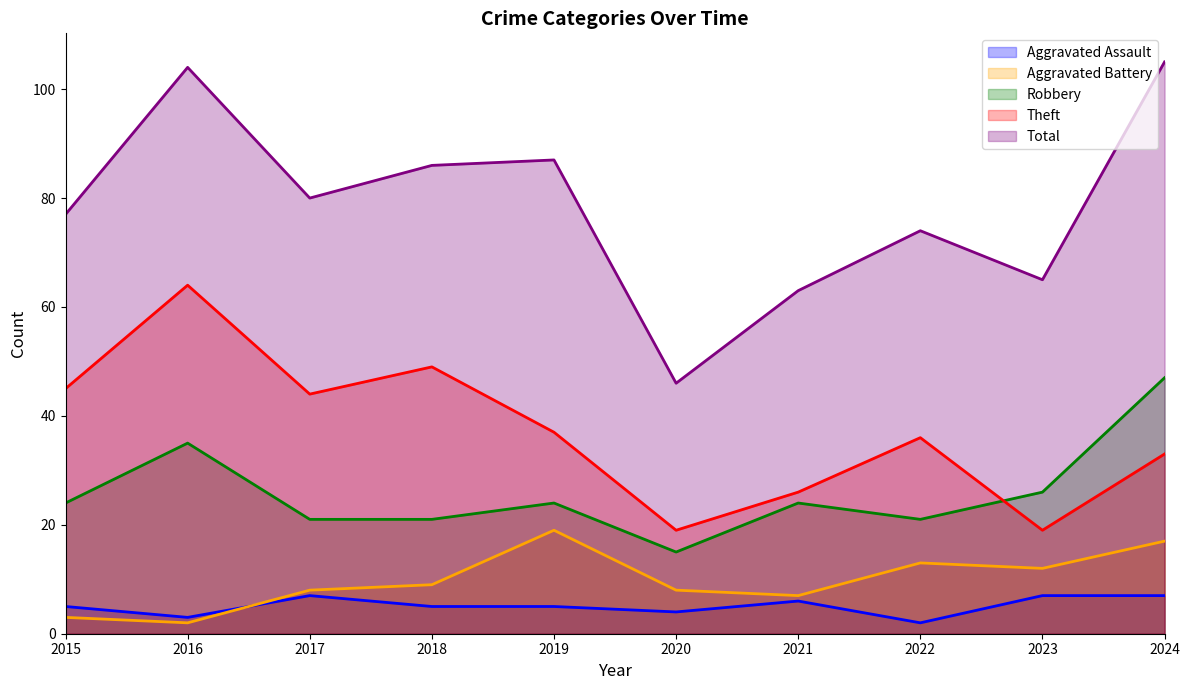

How many lines are shown in the chart?

5